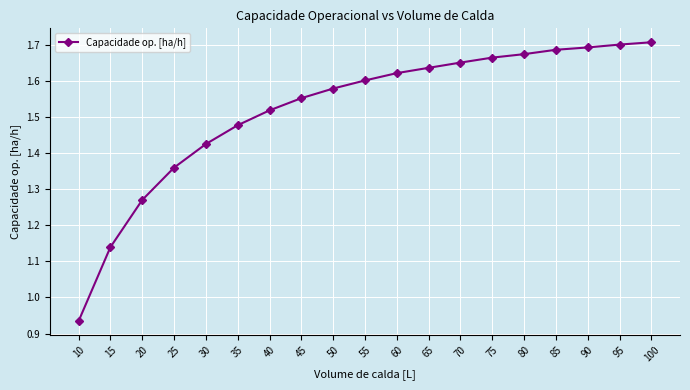

Which category has the lowest value across all series?

10